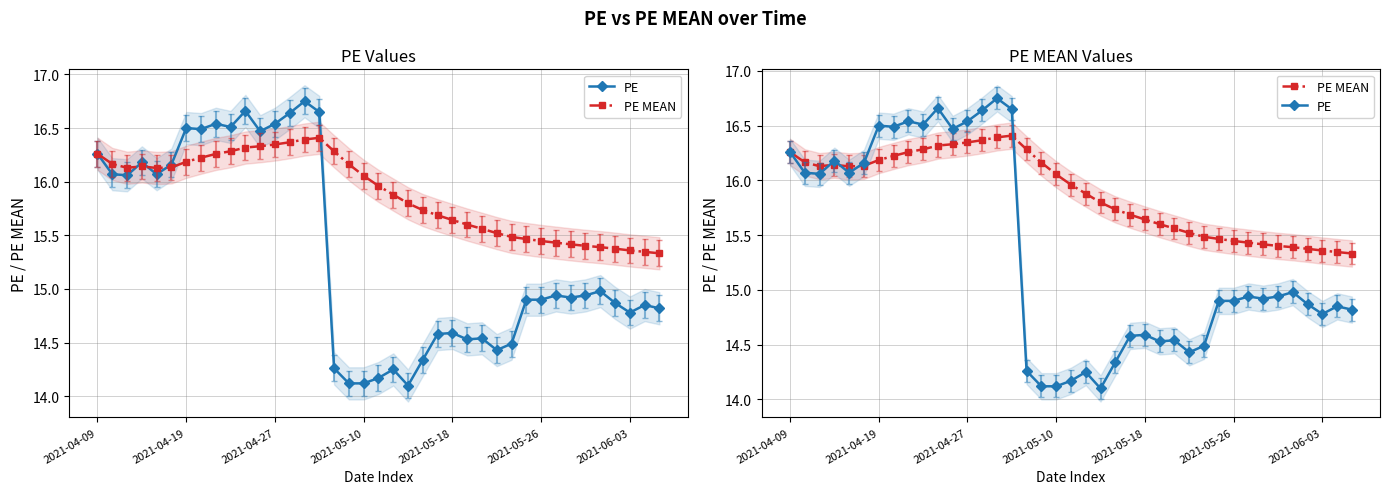

At which category is the sum across all series the highest?

14